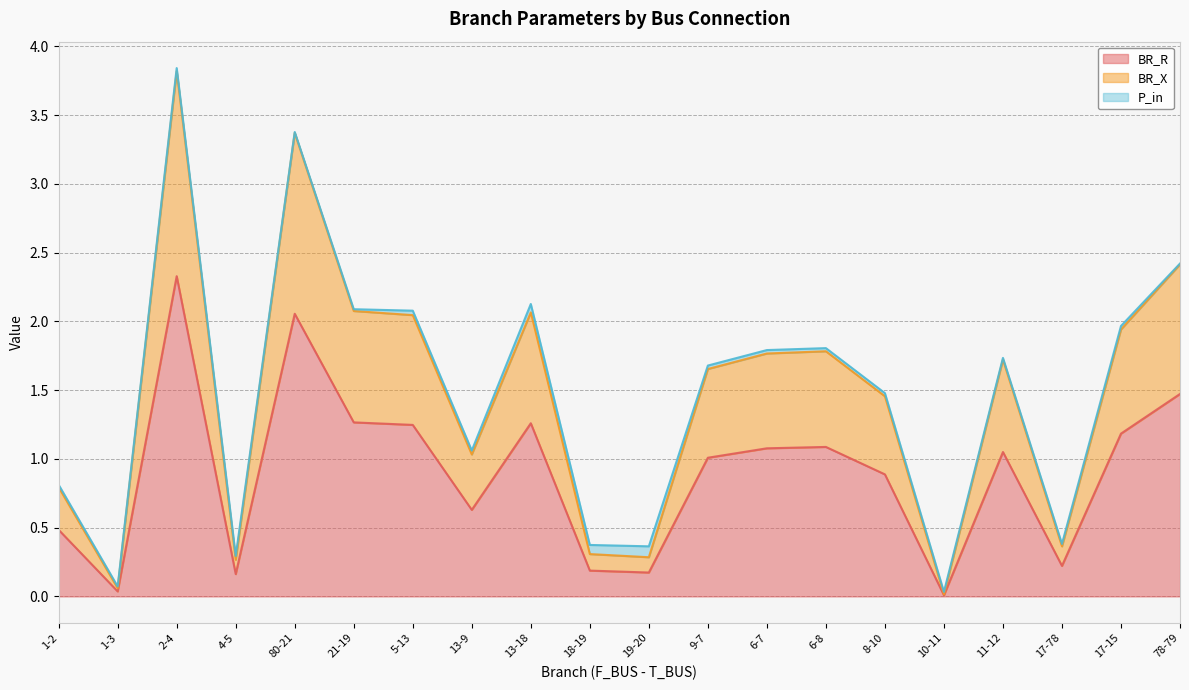

The BR_R series shows 0.4 at 5-13. True or false?

False